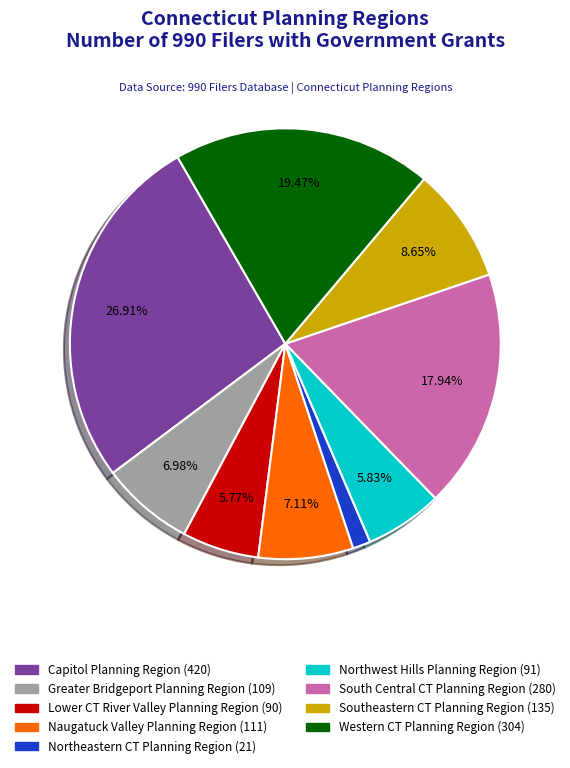

Is there any slice that represents more than half of the pie?

No